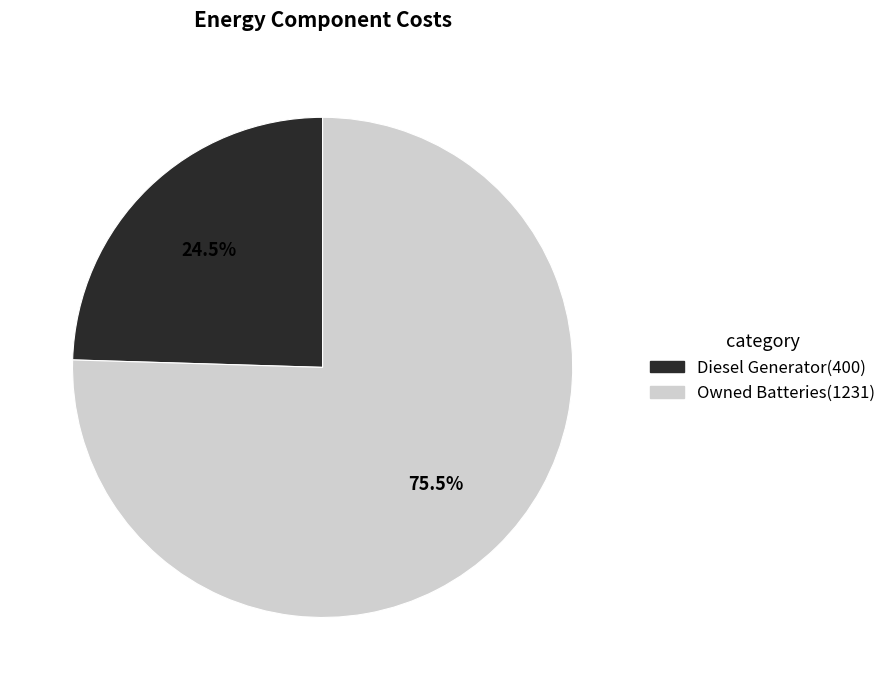

Does any single category account for the majority?

Yes